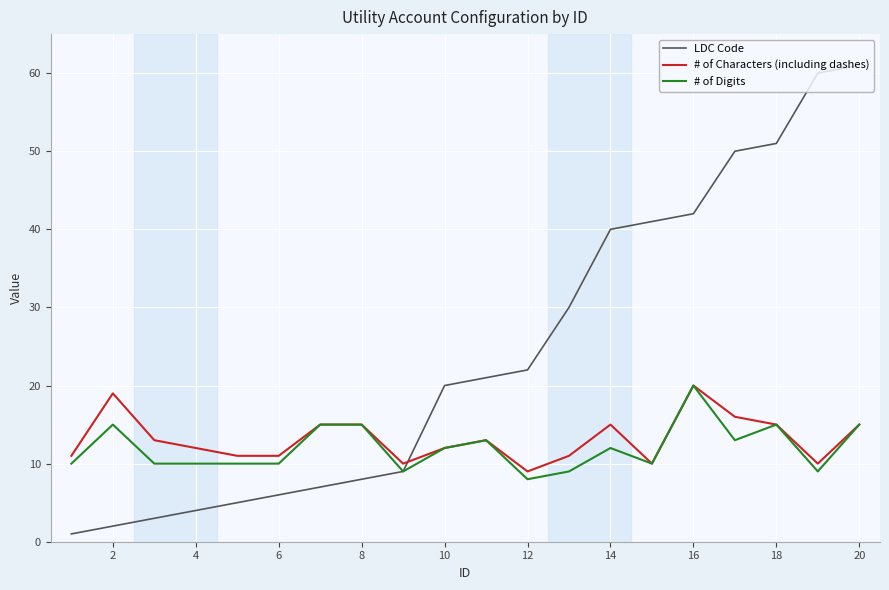

What is the maximum value for LDC Code?

61